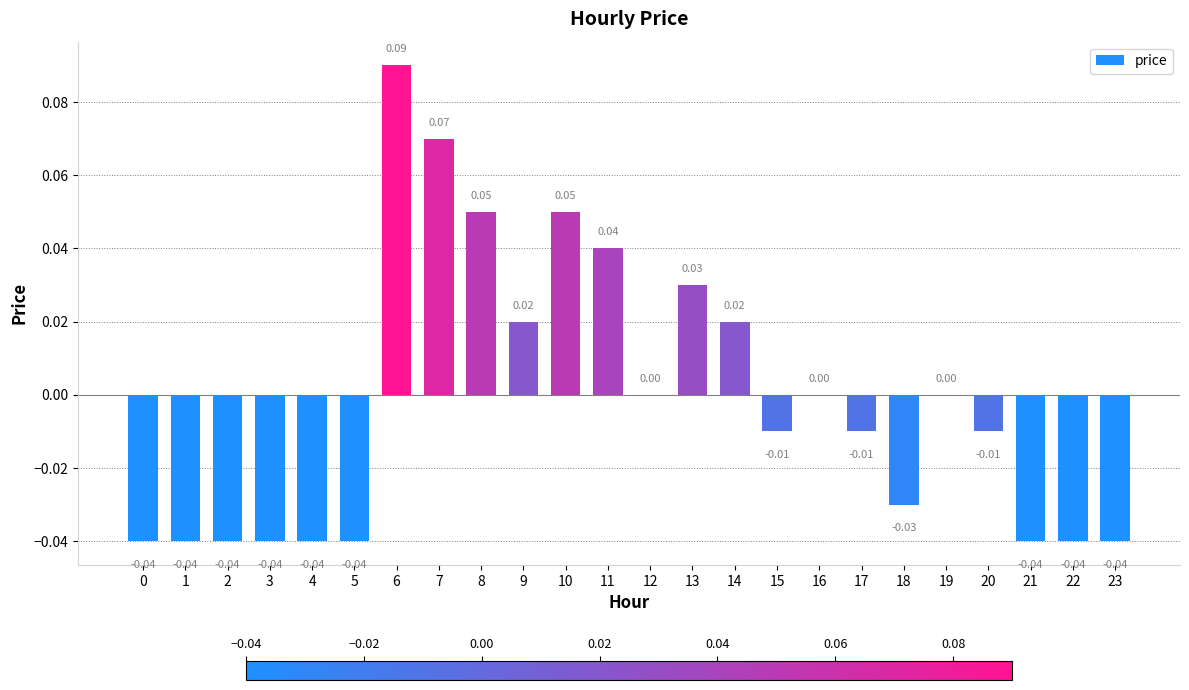

Where is the data nearest to the value 0?

12